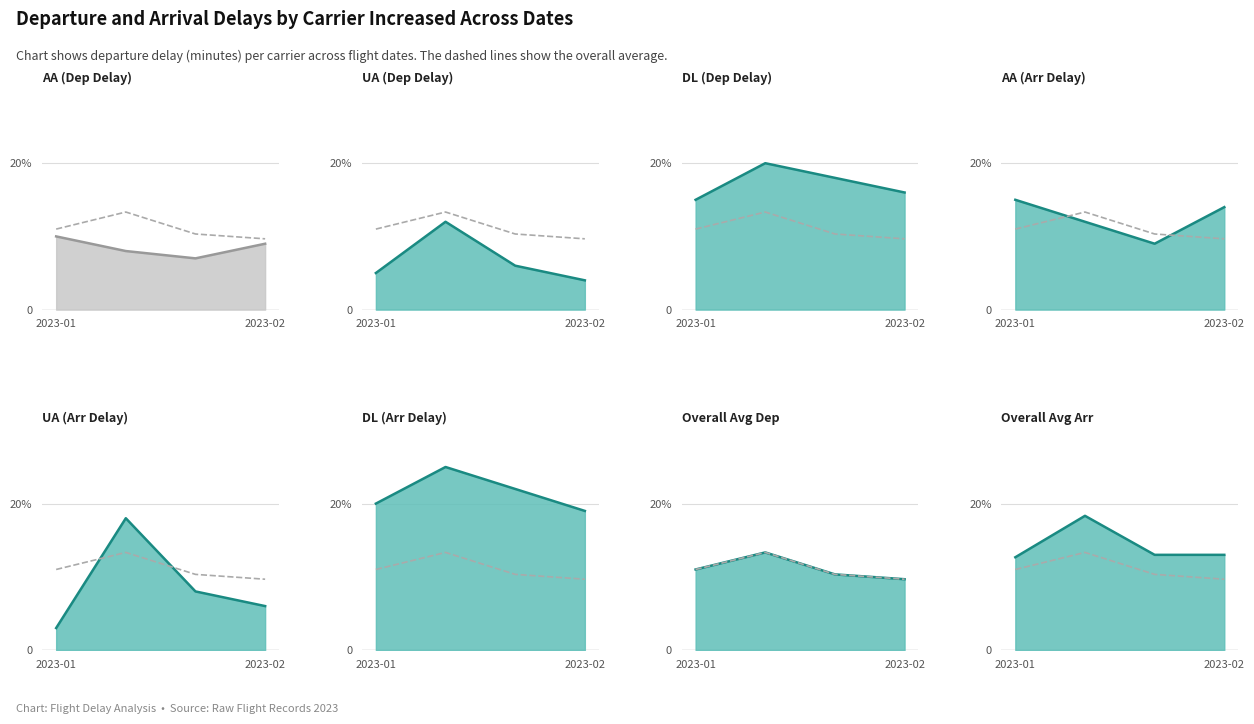

What is the sum of the UA values at 2023-02-02 and 2023-01-02?

16